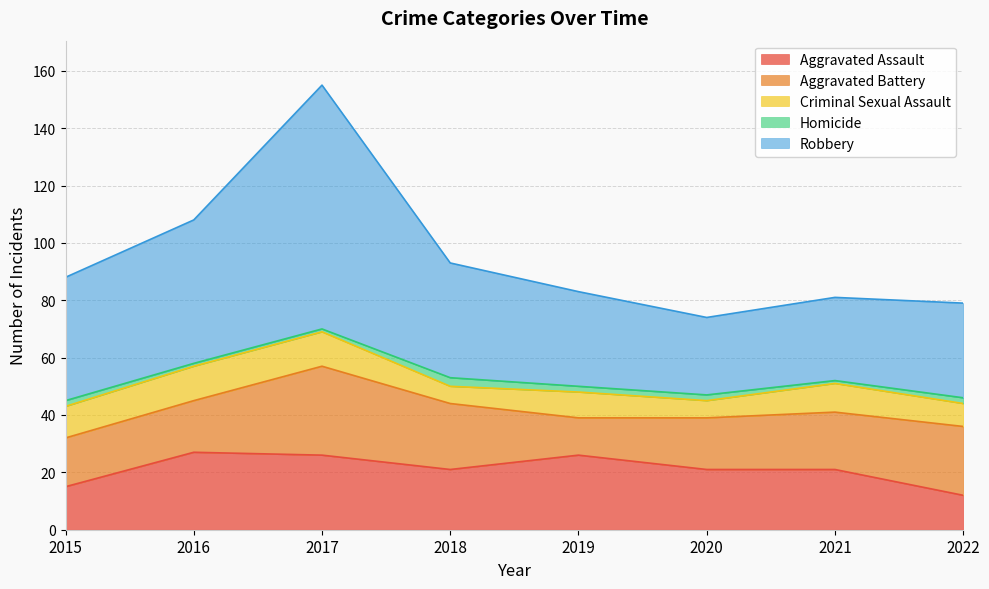

What is the value of the Homicide point at the 4th from the left?

3